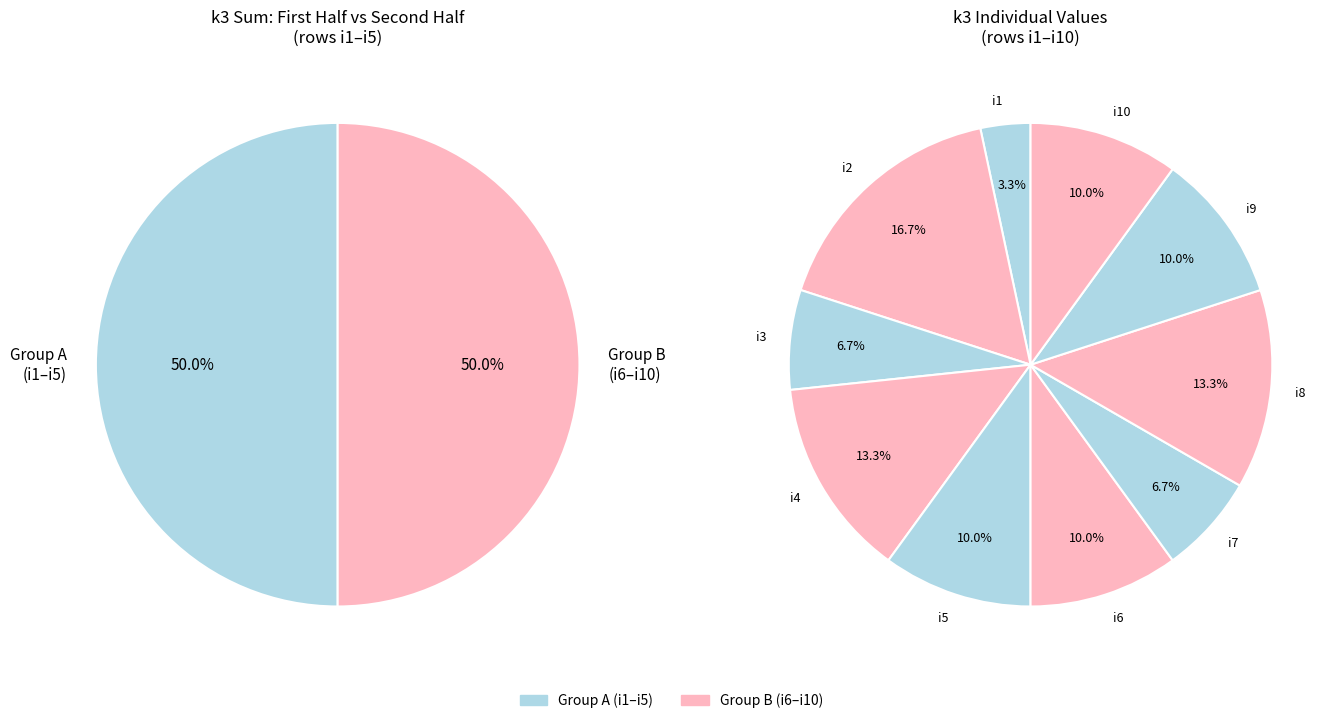

What percentage is the i4 slice, to the nearest percent?

13%